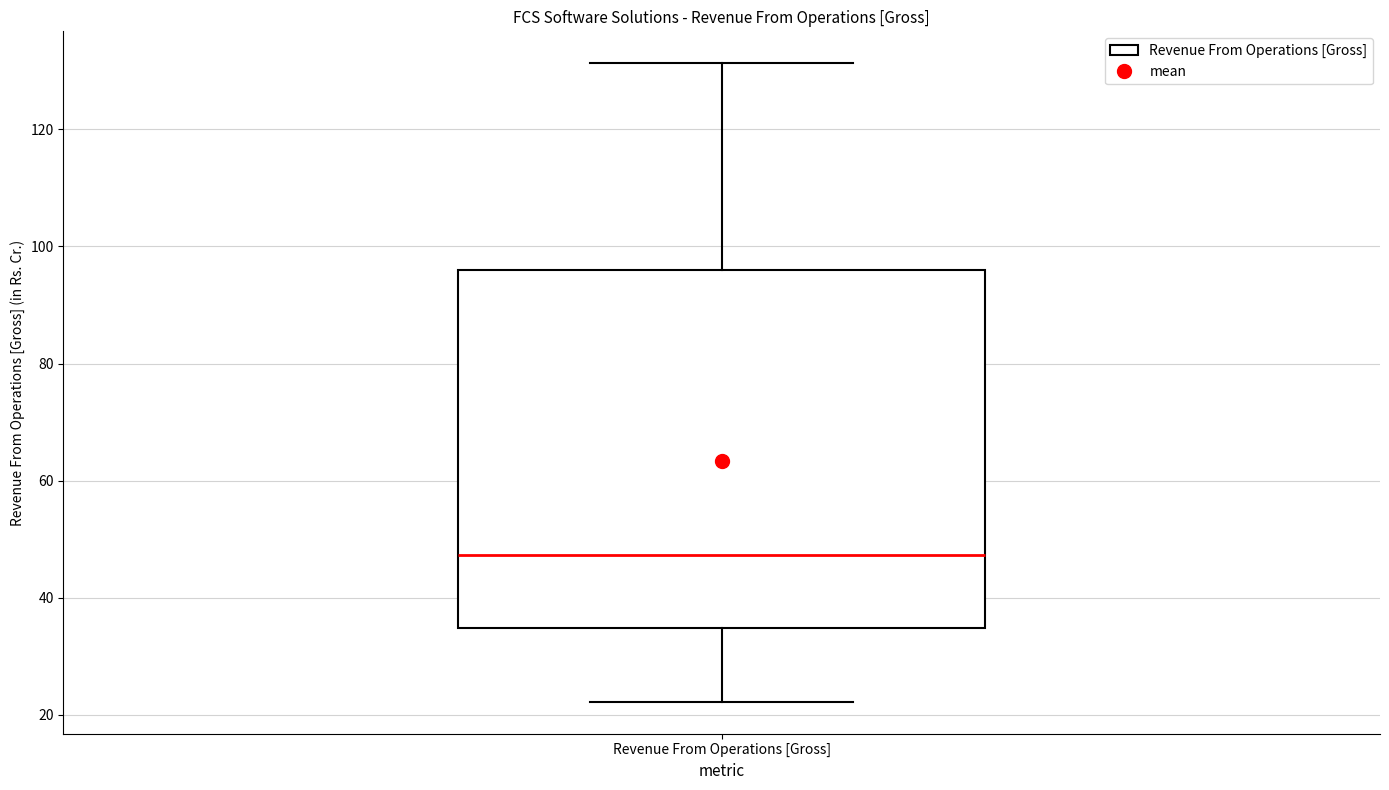

Where is the lower edge of the box for Revenue From Operations [Gross] on the y-axis? The values are not printed on the chart, so give them approximately, as read against the axis.

34